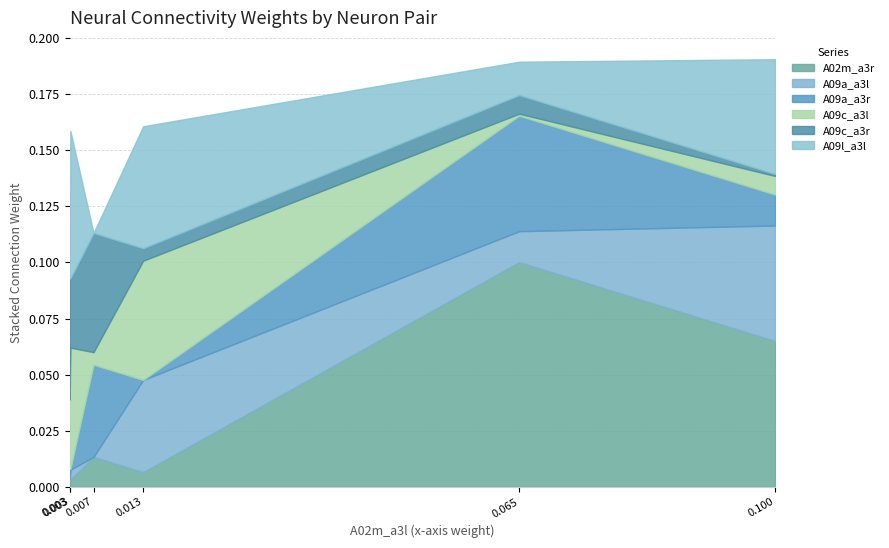

At how many categories does at least one series exceed 0?

6